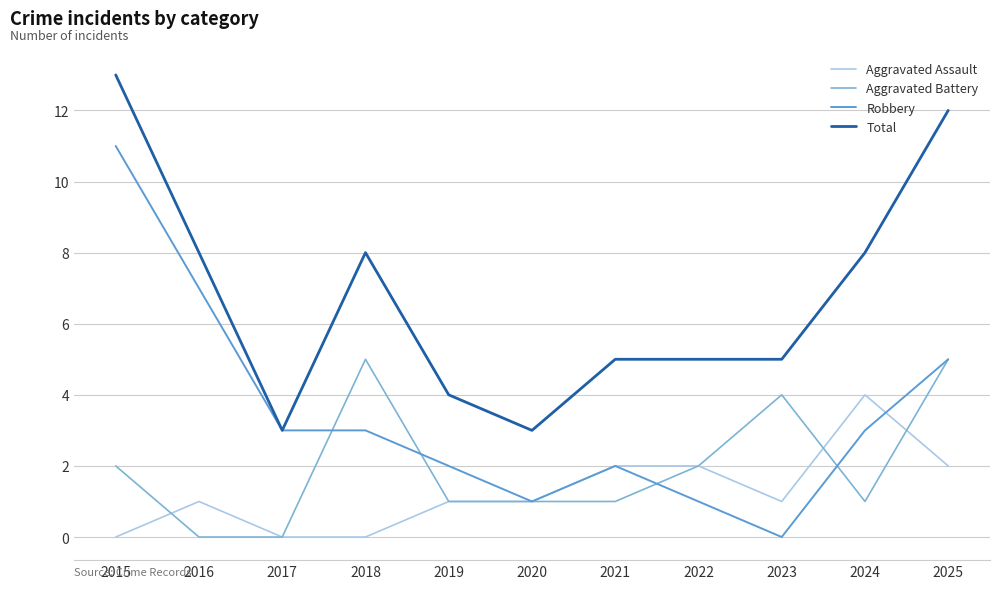

At which category does Total reach its first local valley?

2017